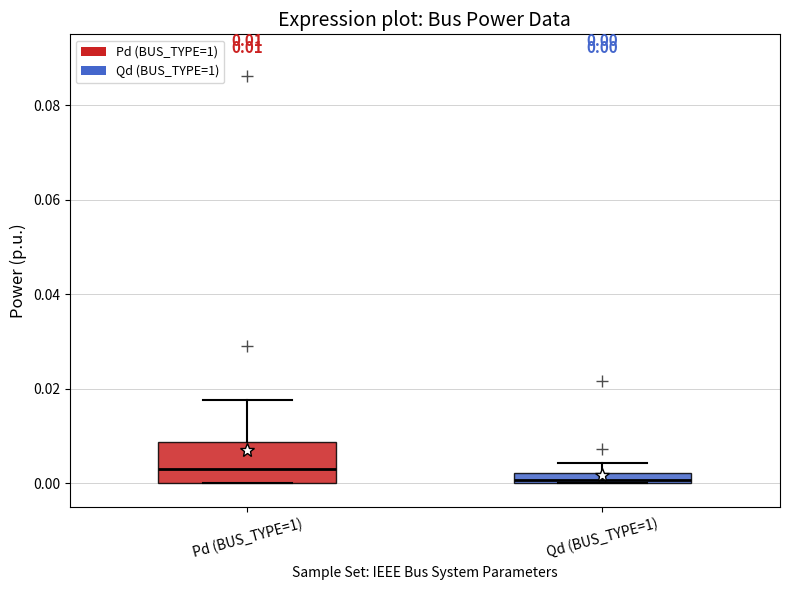

Which box is the tallest, from its lower edge to its upper edge?

Pd (BUS_TYPE=1)